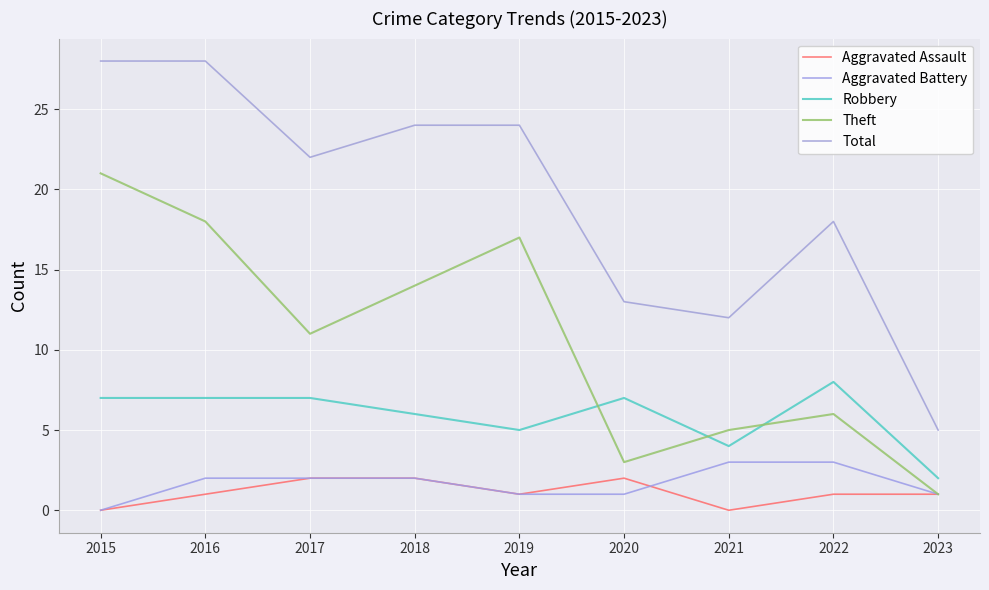

True or false: Theft has a value of 11 at 2017.

True